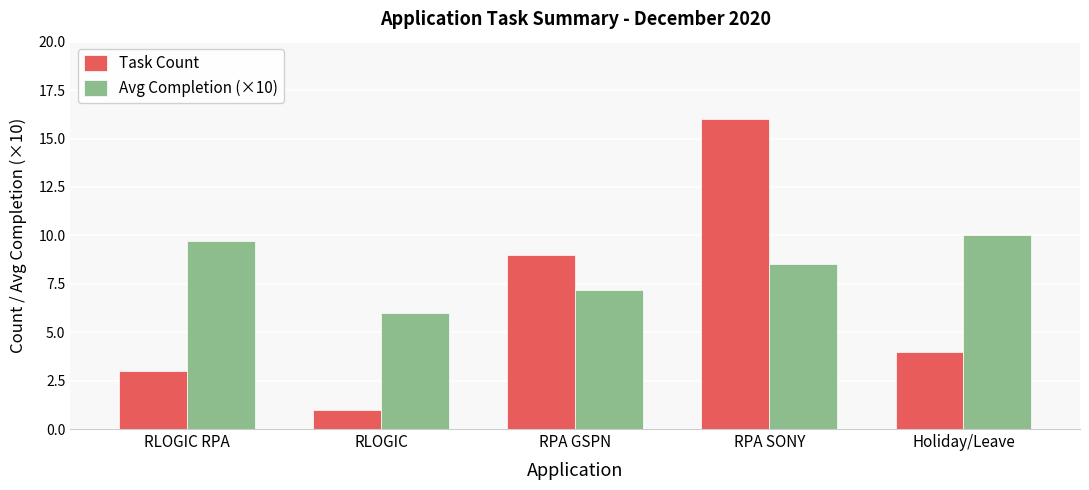

What value does the Avg Completion (×10) series have at Holiday/Leave?

10.0